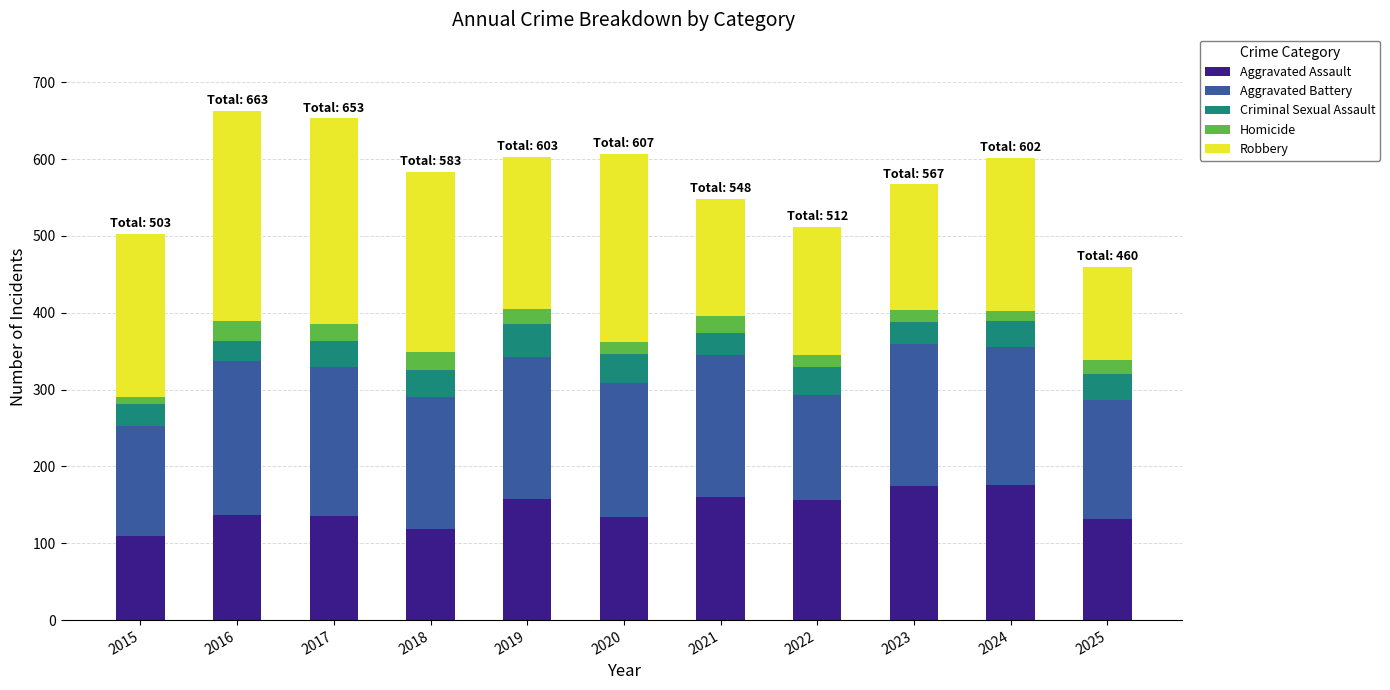

What is the total value across all series at 2016?

663